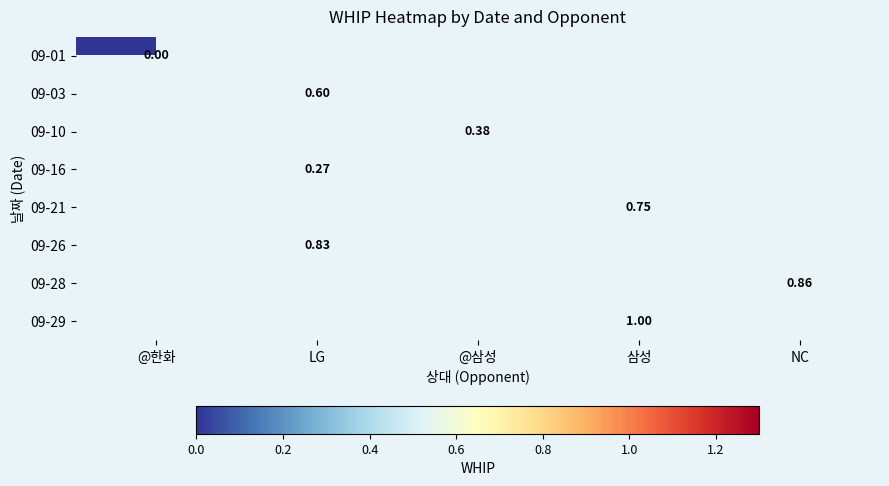

Which category has the lowest value across all series?

@한화